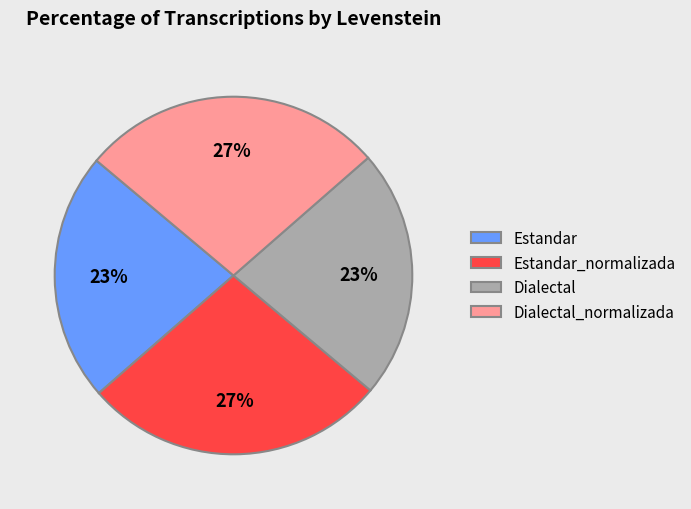

The Estandar_normalizada slice represents 34% of the pie. True or false?

False